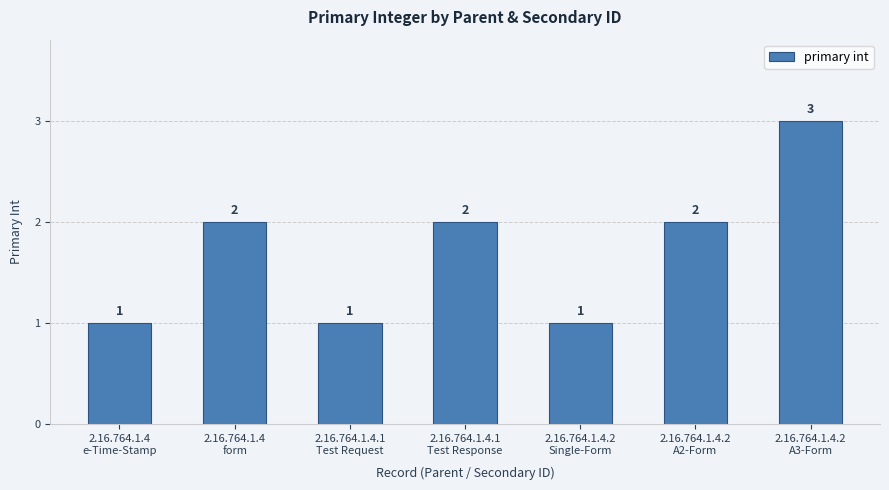

What is the maximum value shown in the chart?

3